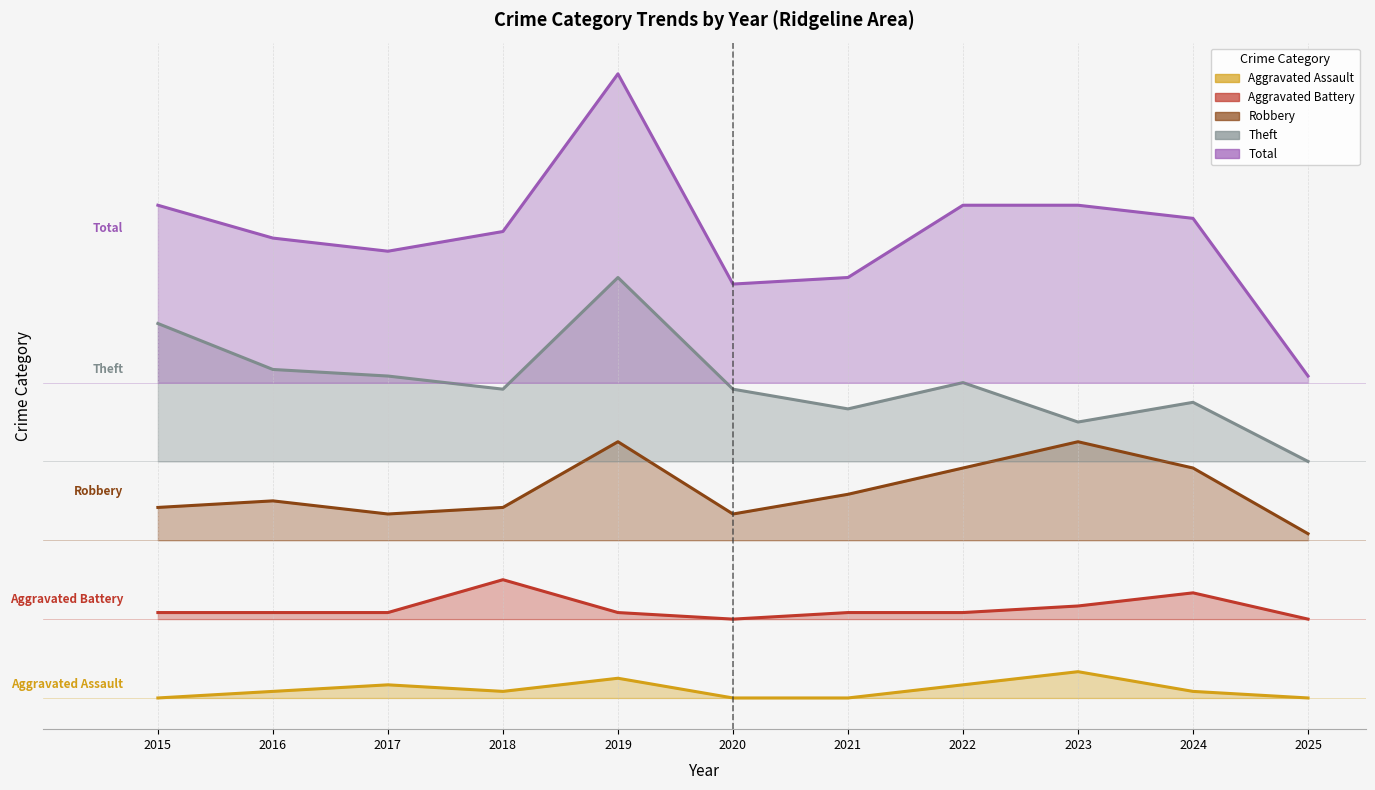

What are all the series names shown in the legend?

Aggravated Assault, Aggravated Battery, Robbery, Theft, Total